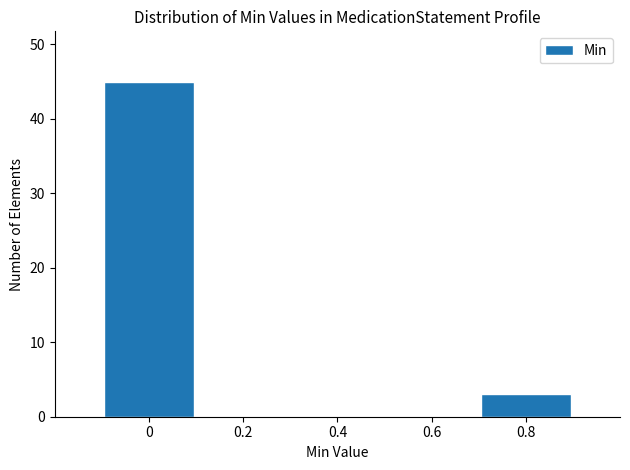

Reading left to right, extract all data points from this chart.

0=45	0.2=0	0.4=0	0.6=0	0.8=3